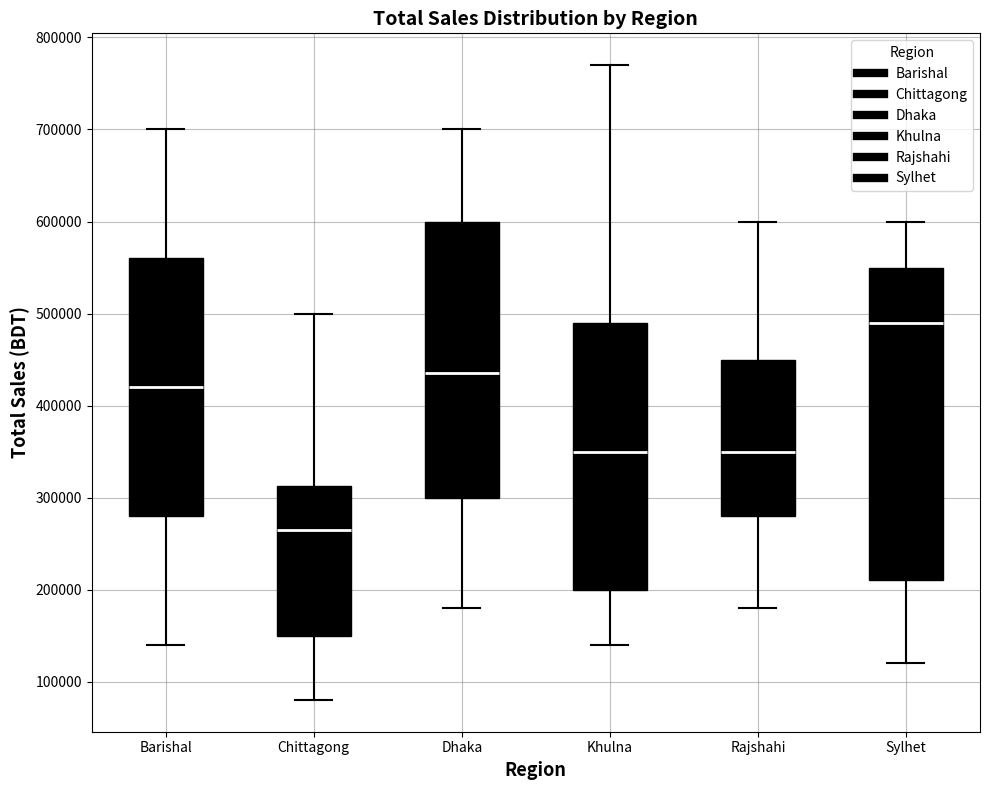

Reading left to right, read every box against the y-axis: the position of its median line, the range the box covers, and the ends of its whiskers. The values are not printed on the chart, so give them approximately, as read against the axis.

Barishal: median 420000, box 280000 to 560000, whiskers 140000 to 700000
Chittagong: median 270000, box 150000 to 310000, whiskers 80000 to 500000
Dhaka: median 440000, box 300000 to 600000, whiskers 180000 to 700000
Khulna: median 350000, box 200000 to 490000, whiskers 140000 to 770000
Rajshahi: median 350000, box 280000 to 450000, whiskers 180000 to 600000
Sylhet: median 490000, box 210000 to 550000, whiskers 120000 to 600000